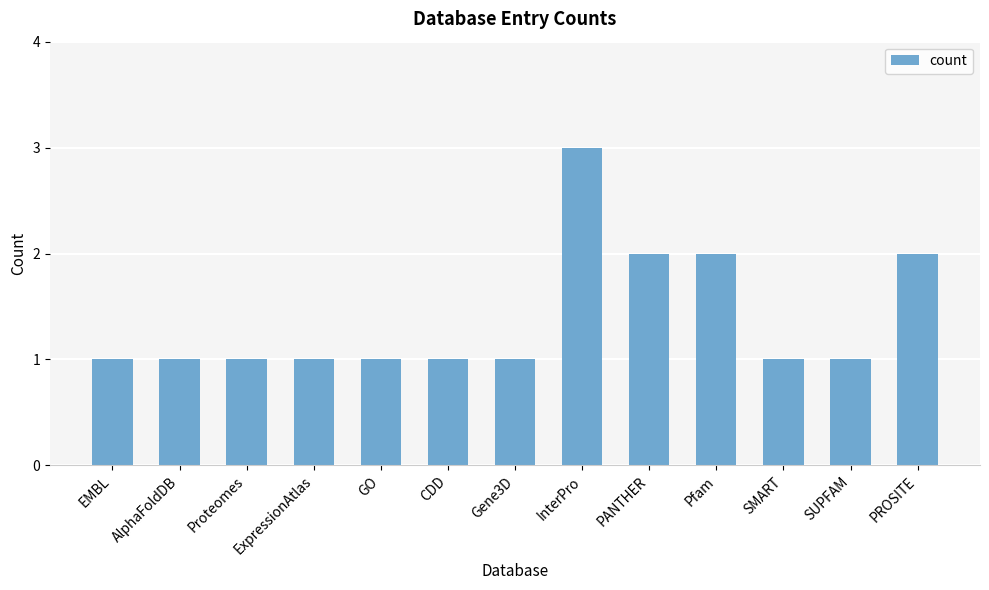

Reading left to right, extract all data points from this chart.

EMBL=1	AlphaFoldDB=1	Proteomes=1	ExpressionAtlas=1	GO=1	CDD=1	Gene3D=1	InterPro=3	PANTHER=2	Pfam=2	SMART=1	SUPFAM=1	PROSITE=2